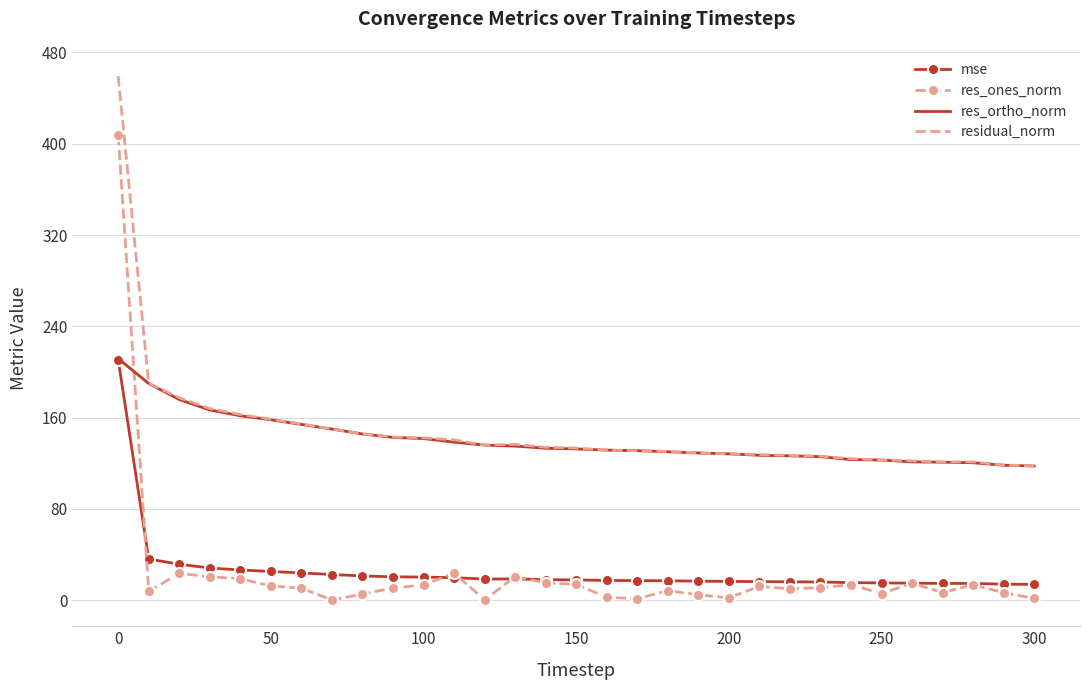

How many values in the mse series are below 17?

13